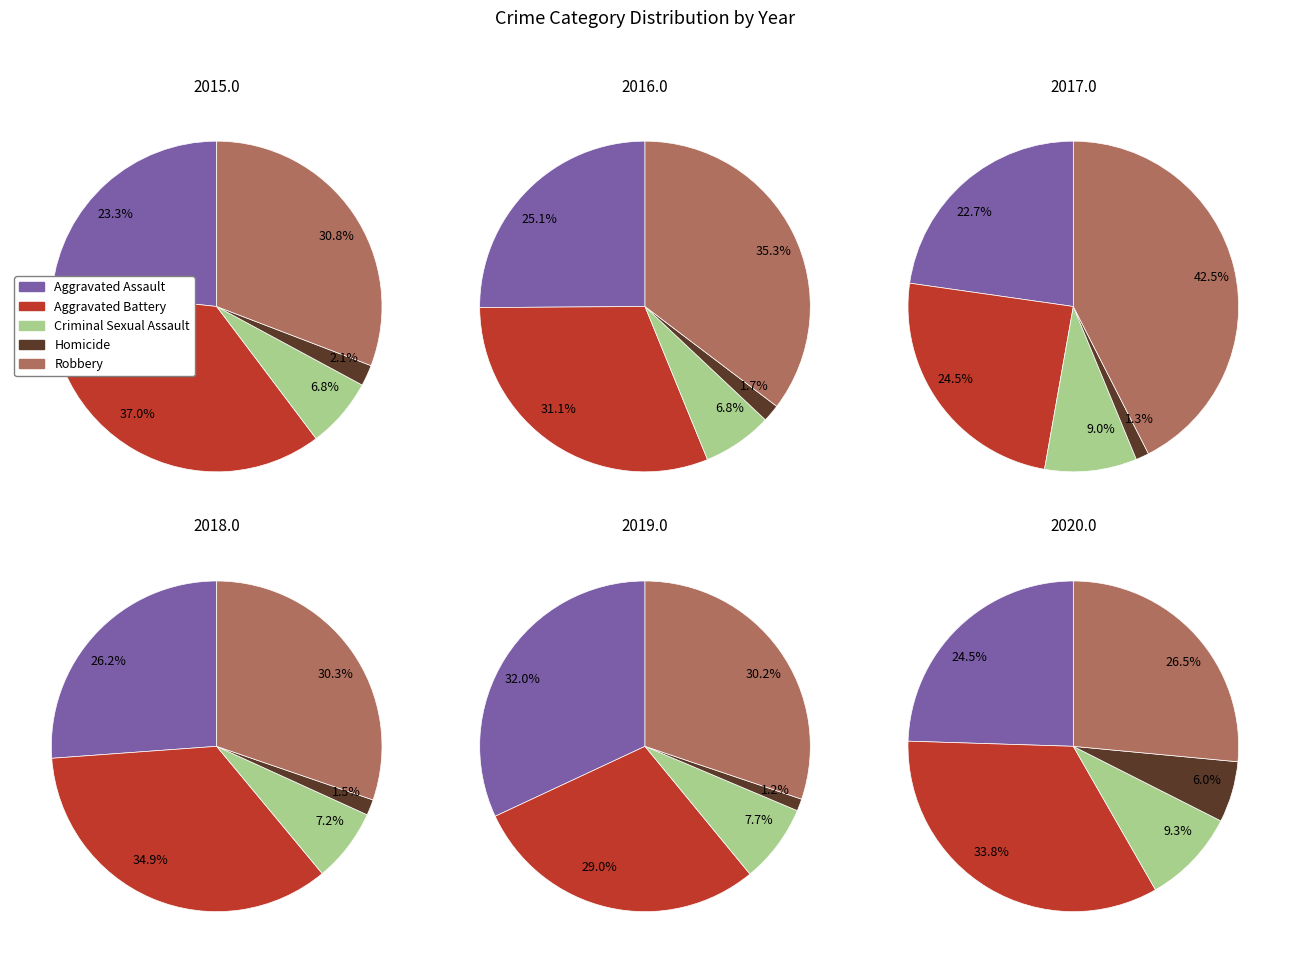

Is 0 the majority of the pie?

No